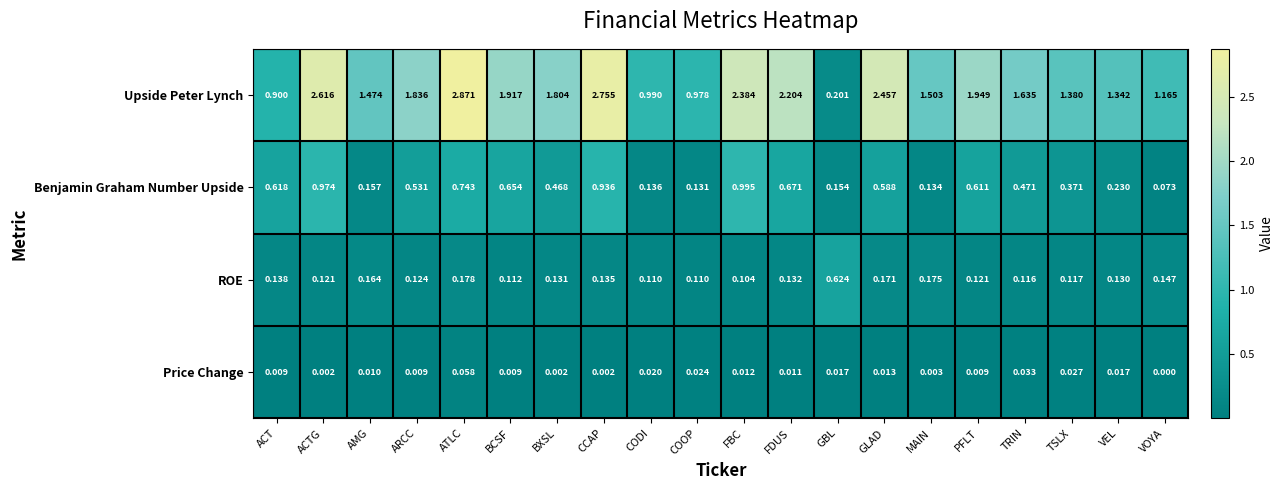

Rank the series by their maximum value, from highest to lowest.

Upside Peter Lynch, Benjamin Graham Number Upside, ROE, Price Change